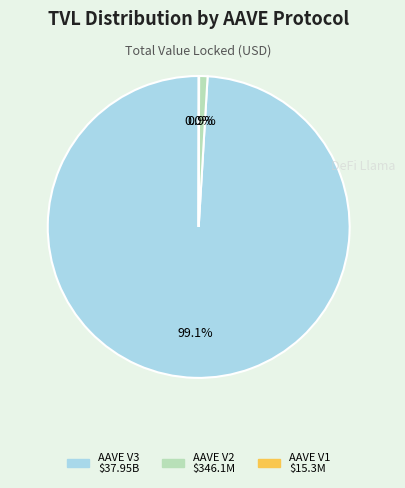

What is the majority slice?

AAVE V3